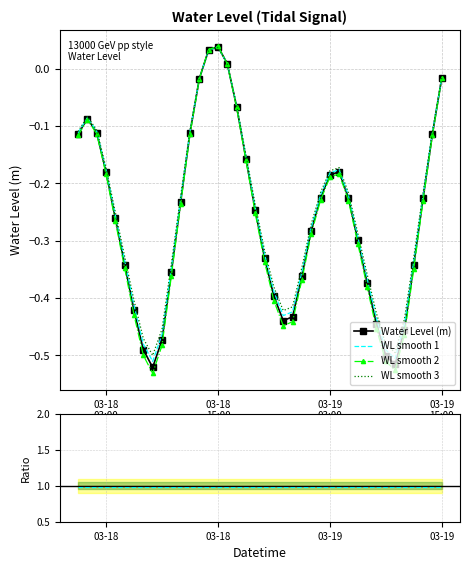

True or false: WL smooth 2 has more than 2 interior local peaks.

True